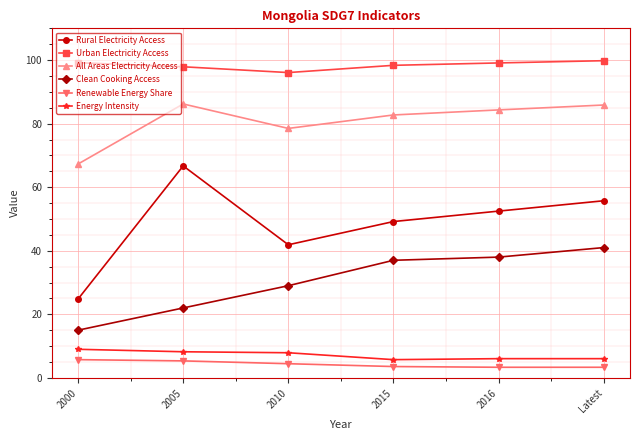

Does the chart have visible grid lines?

Yes